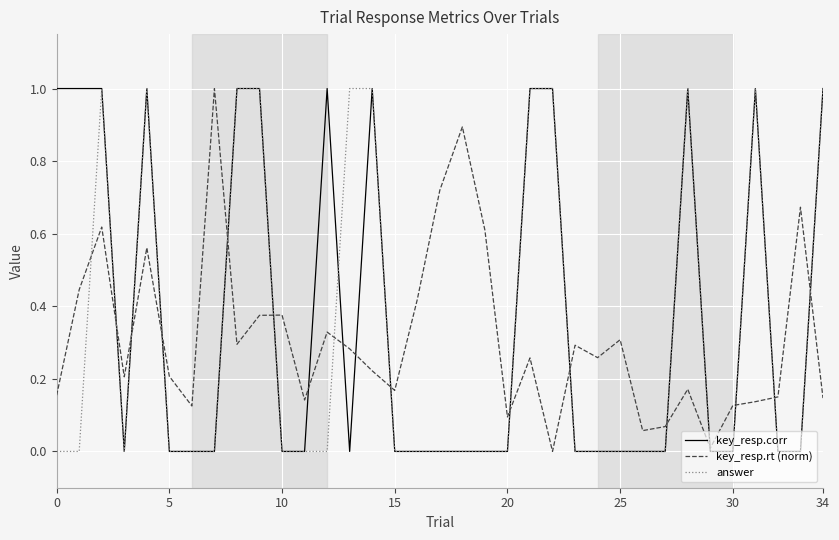

What are all the series names shown in the legend?

key_resp.corr, key_resp.rt (norm), answer